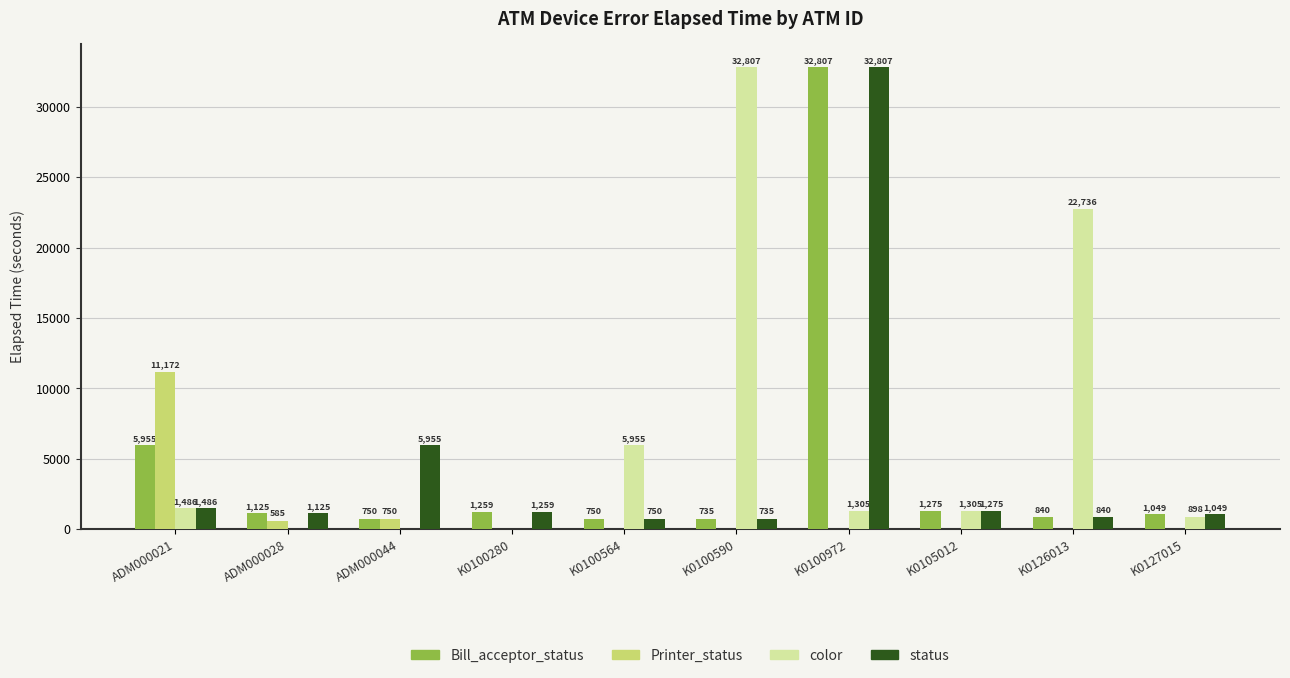

What is the difference between the Printer_status values at ADM000021 and ADM000044?

10422